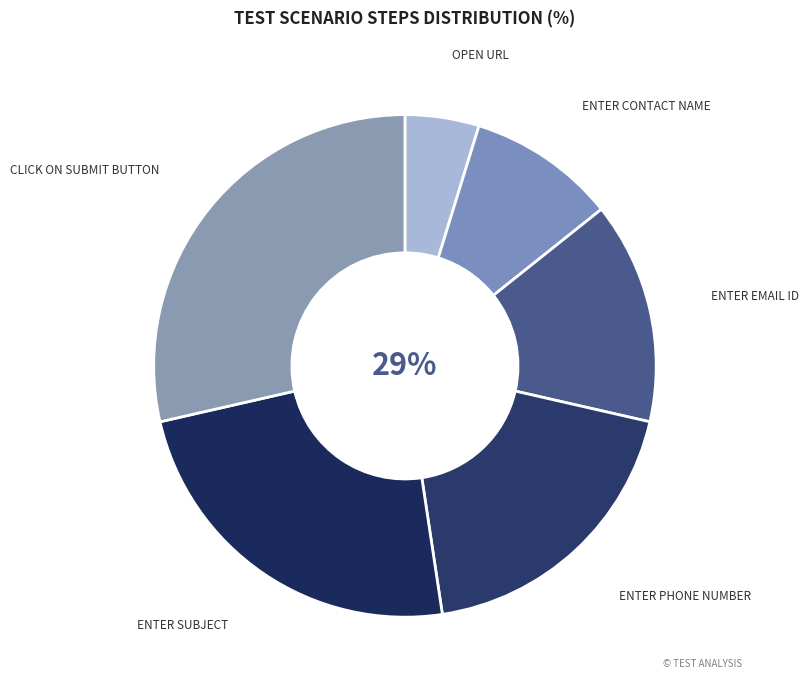

Is the sum of Enter Contact Name and open url greater than half?

No